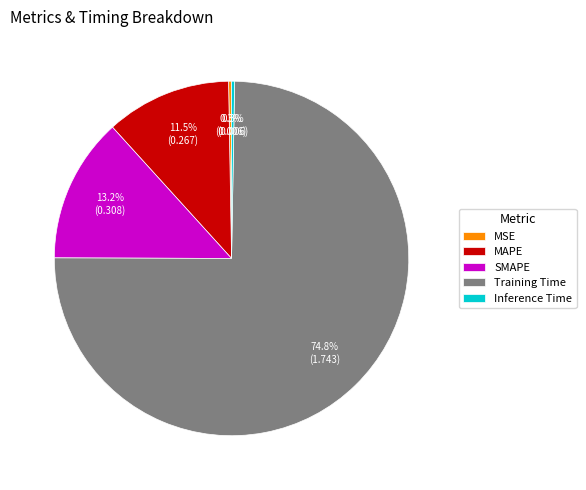

Is the sum of Inference Time and Training Time greater than half?

Yes